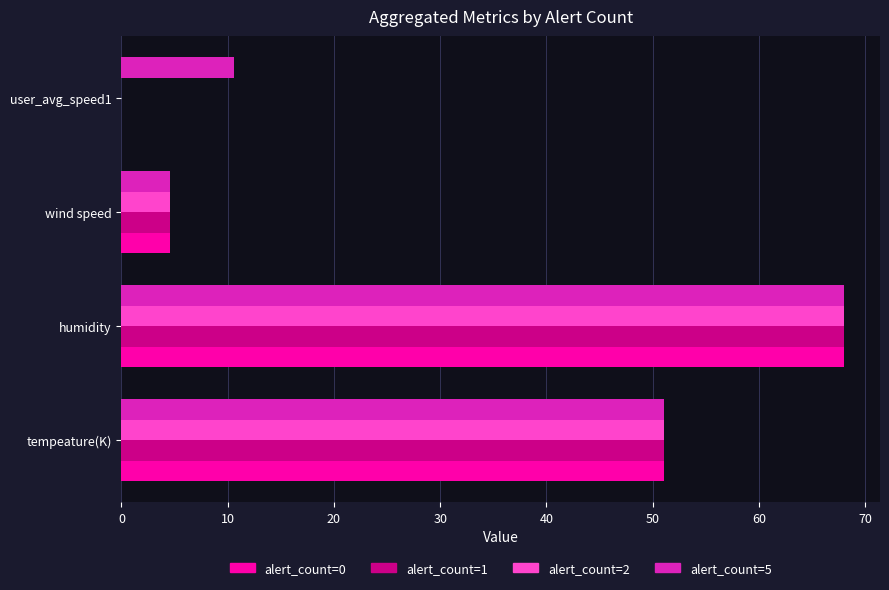

True or false: alert_count=2 has a value of 13.7 at tempeature(K).

False